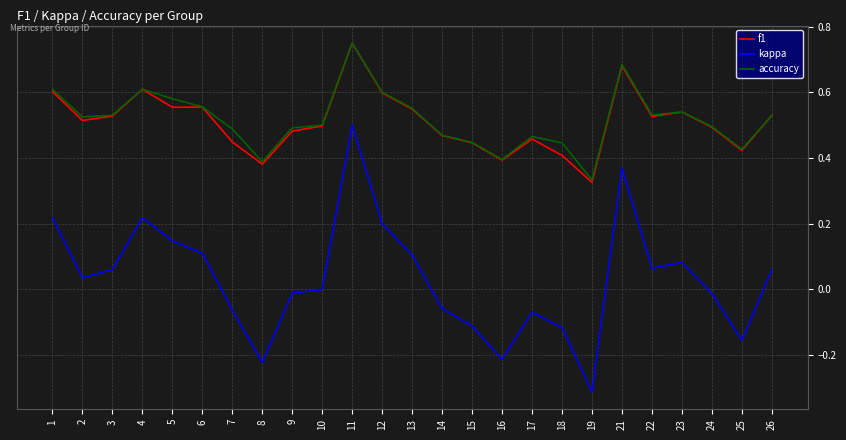

What are all the series names shown in the legend?

f1, kappa, accuracy